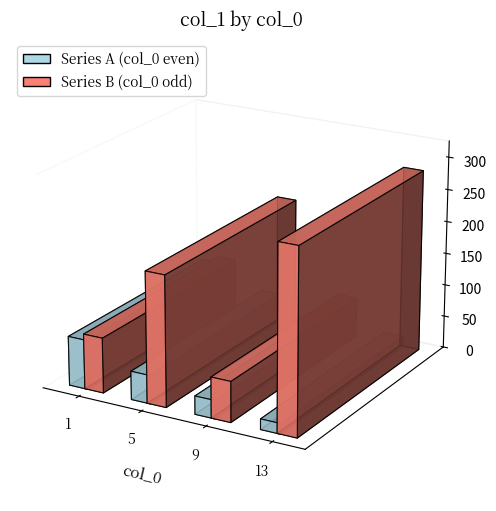

Does the chart contain any negative values?

No